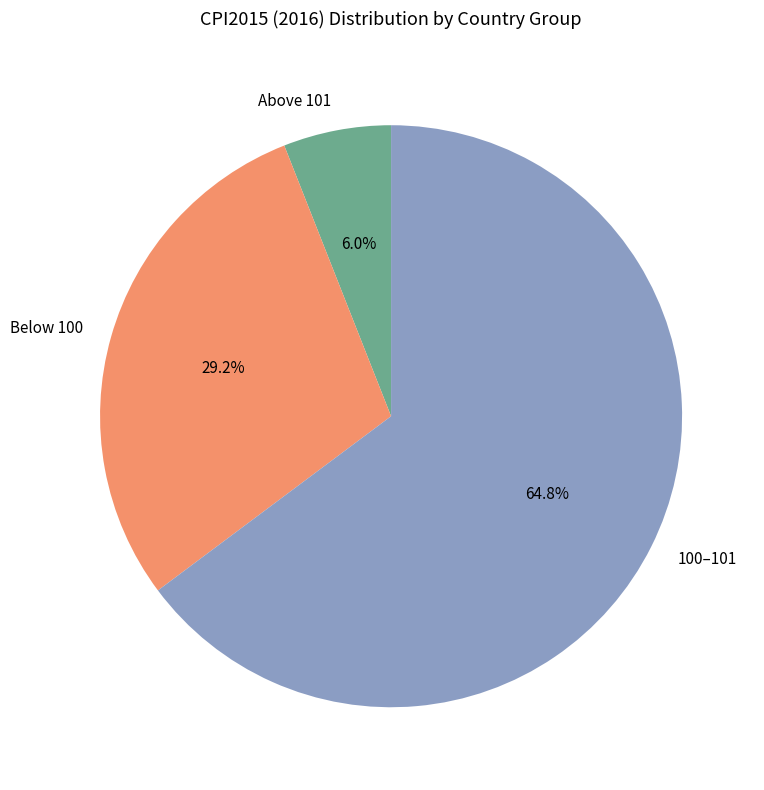

Is there a majority slice in this chart?

Yes